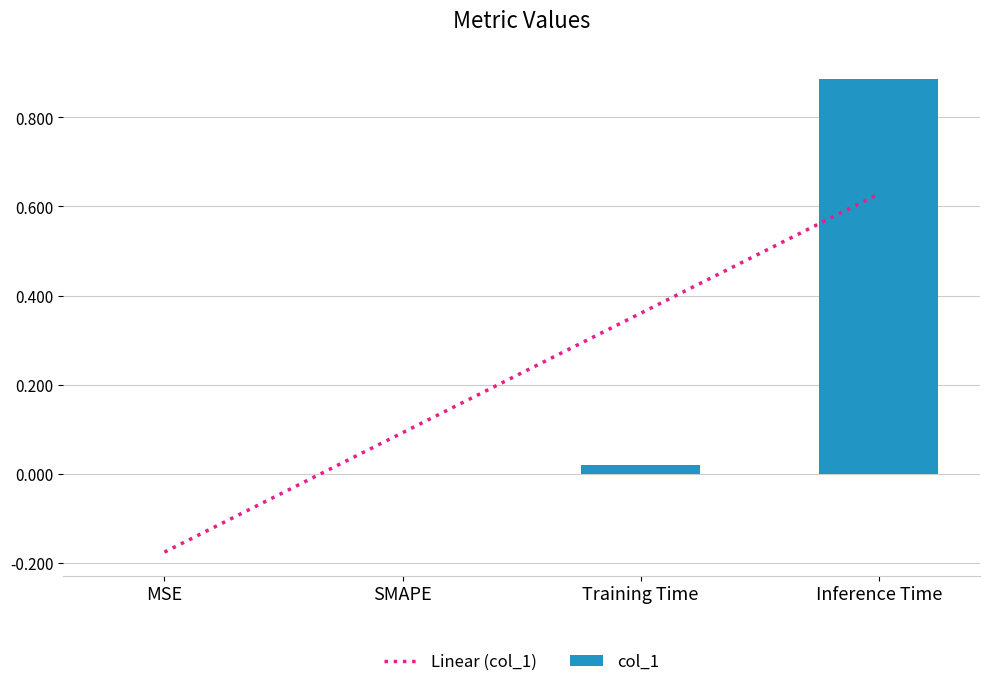

What is the greatest value displayed?

0.9